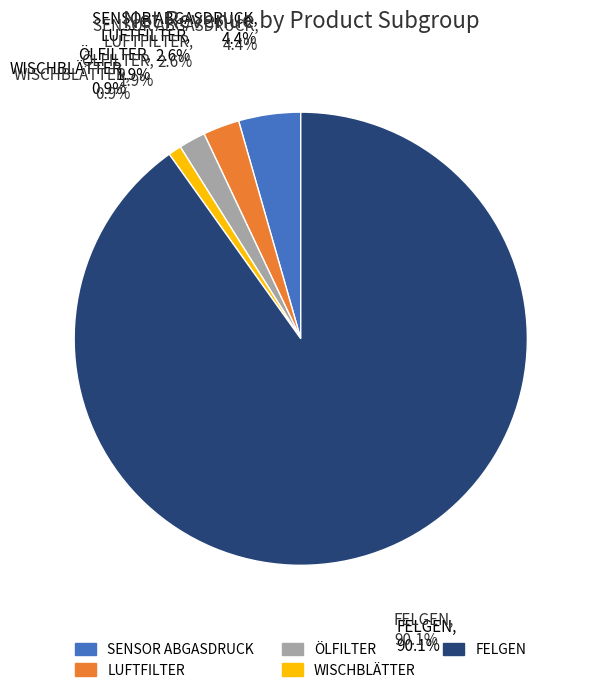

Is it true that SENSOR ABGASDRUCK is 1% of the pie?

False